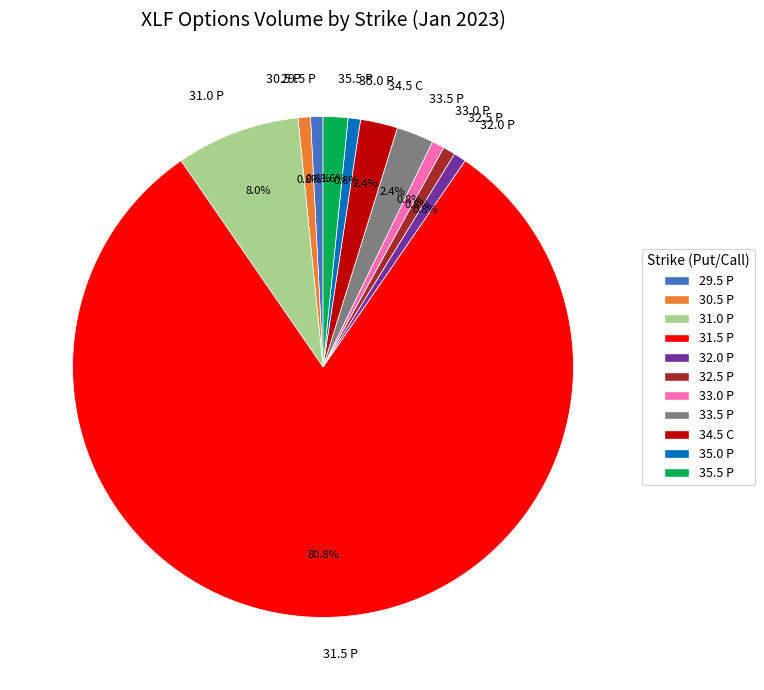

What is the ratio of the value at 30.5 P to the value at 34.5 C?

0.3